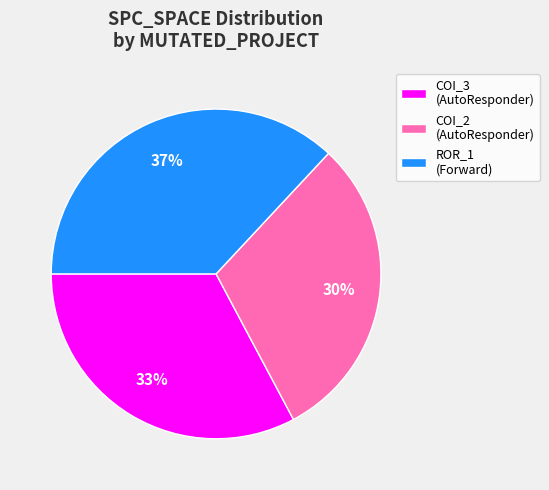

Which has a higher value, COI_2 (AutoResponder) or COI_3 (AutoResponder)?

COI_3 (AutoResponder)